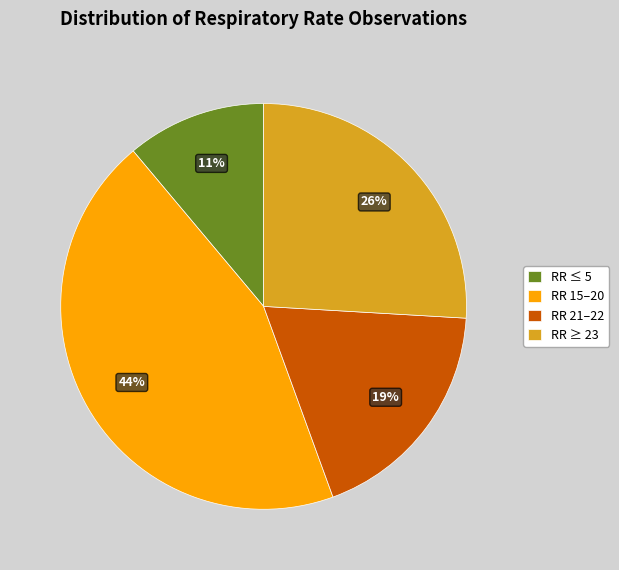

To the nearest percent, what percentage of the pie is RR ≤ 5?

11%